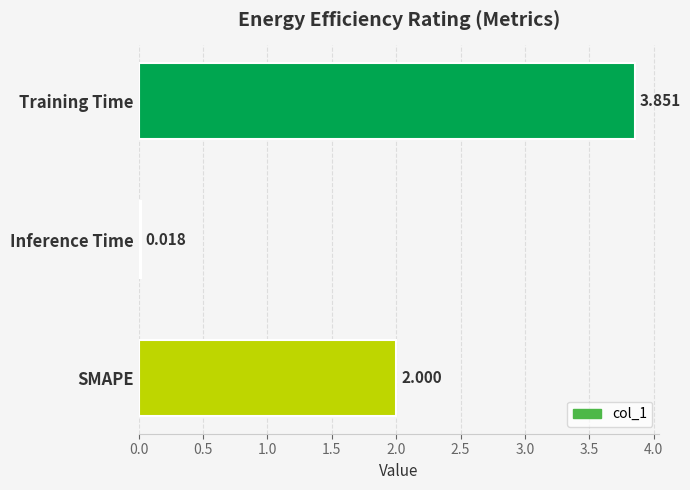

Rank the categories by value from highest to lowest.

Training Time, SMAPE, Inference Time